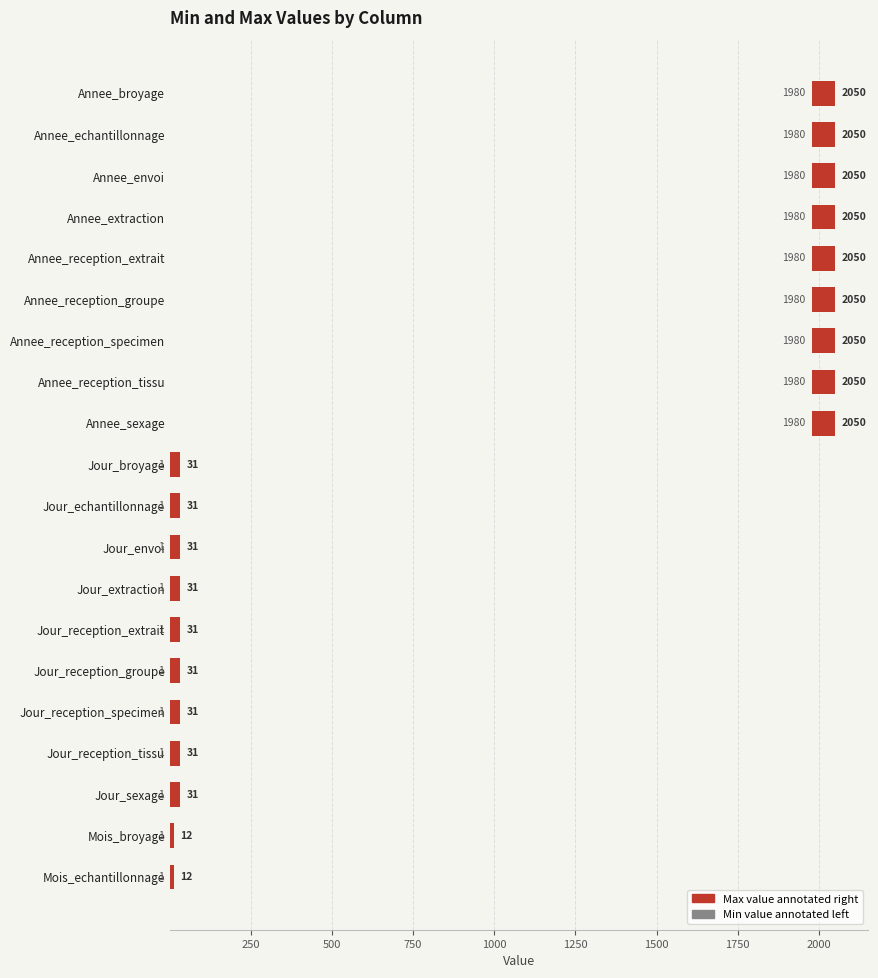

Between 18 and 2250, which is larger?

2250